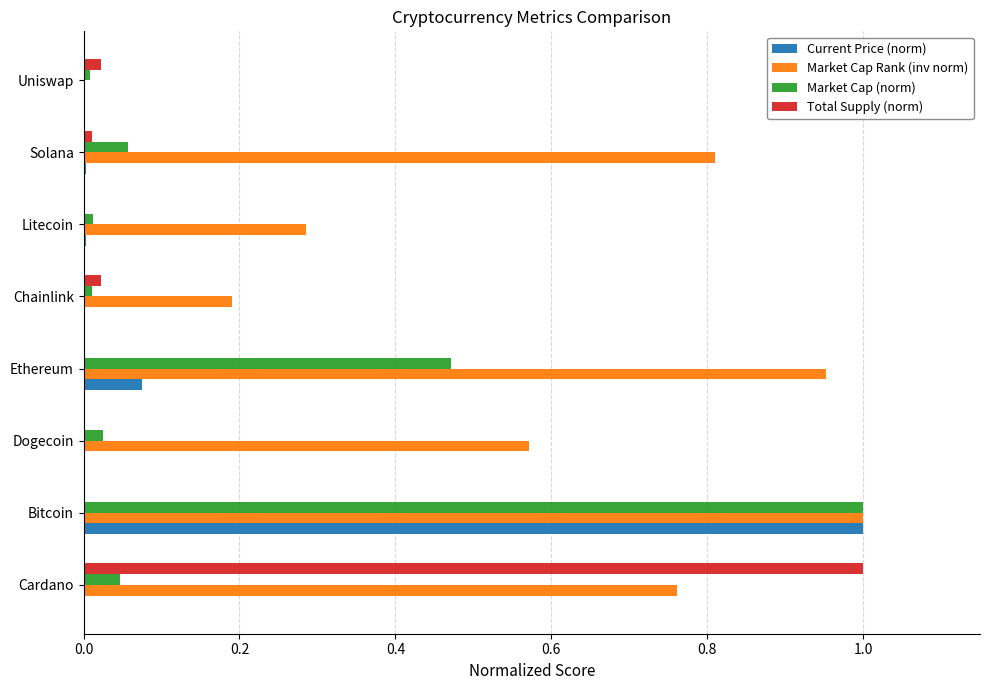

Is the value of Market Cap (norm) at Ethereum greater than the value of Market Cap Rank (inv norm) at Cardano?

No